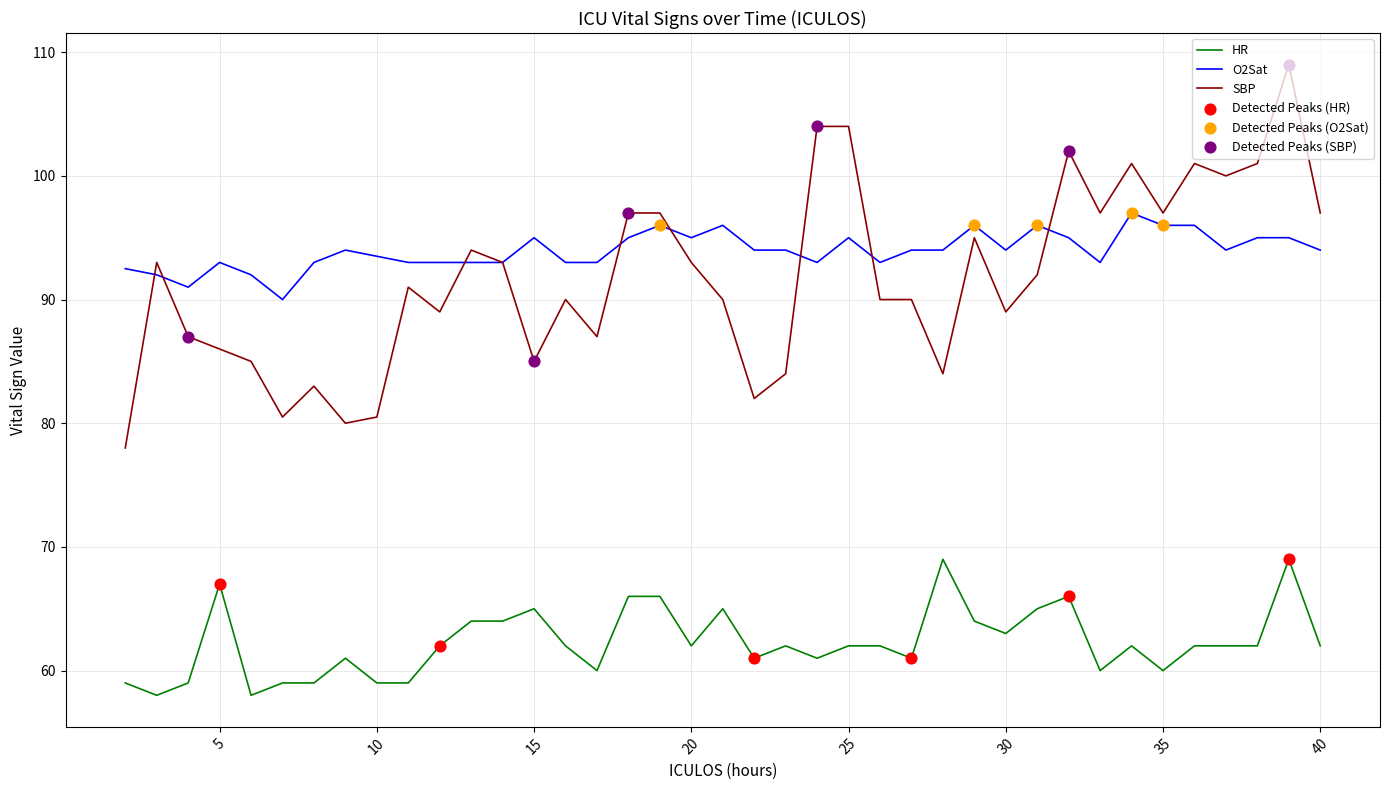

Which series has the largest range (max minus min)?

SBP